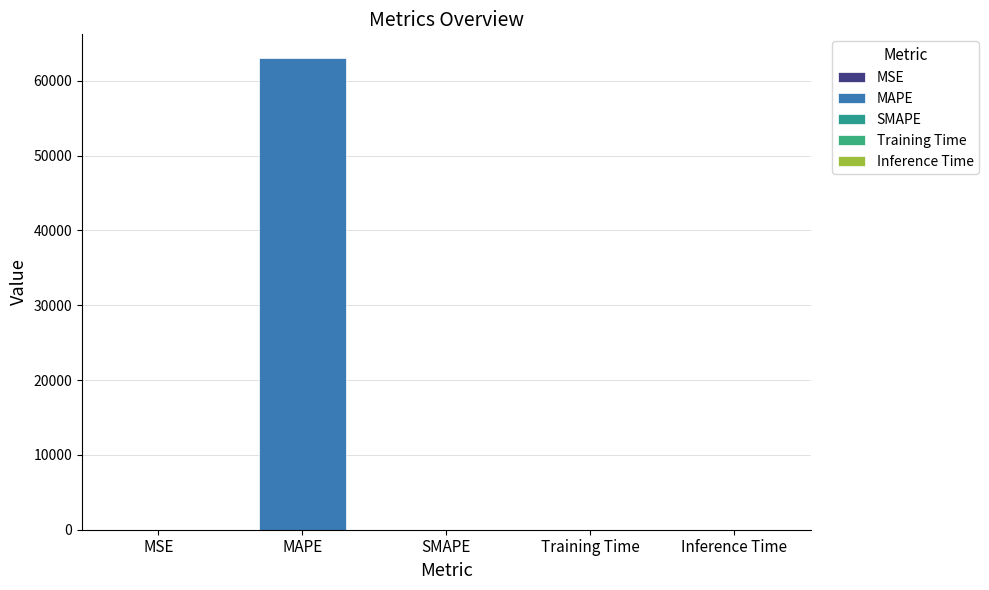

How many data points does each series have?

5